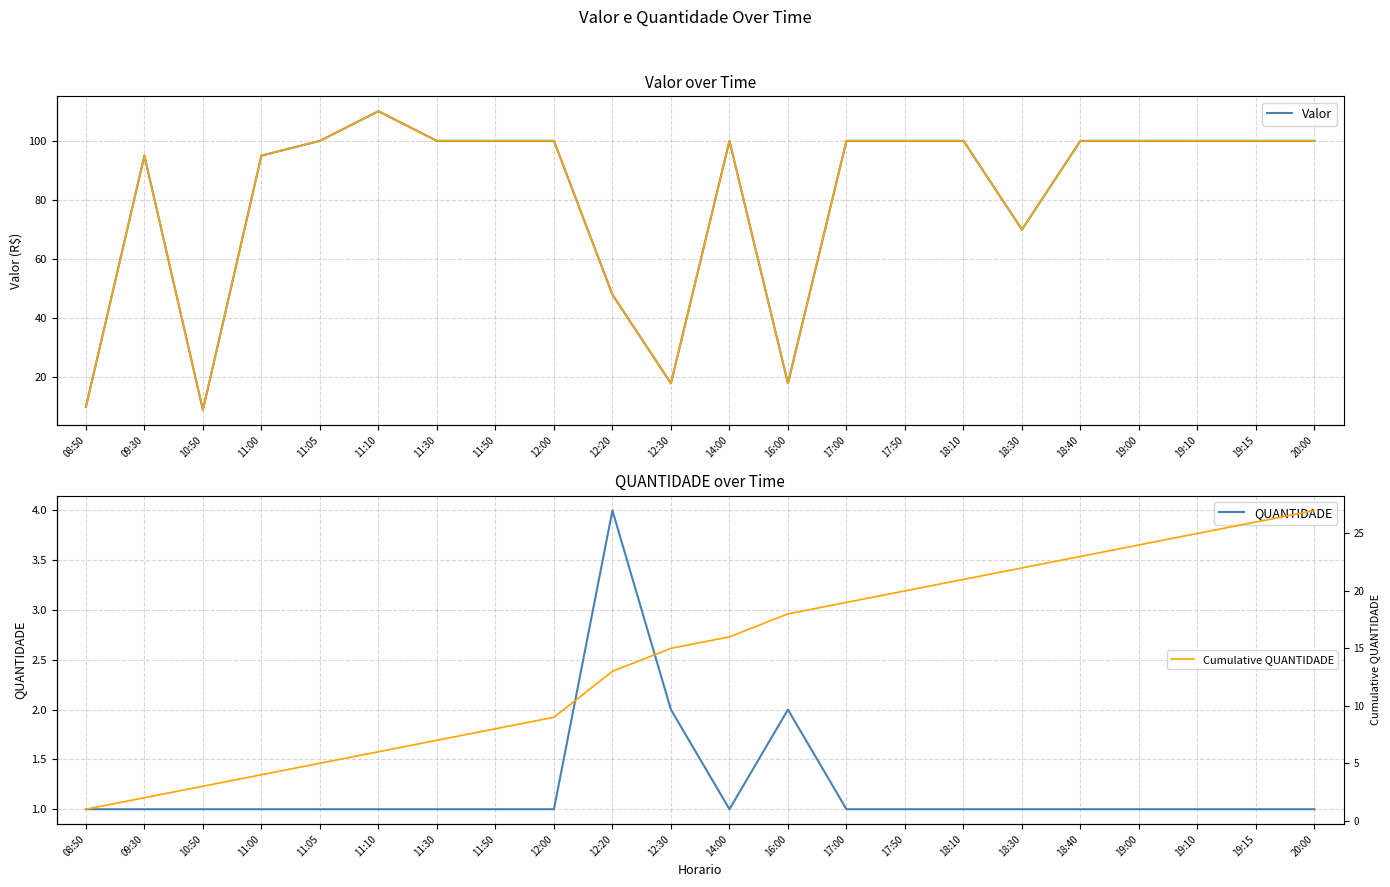

Read the QUANTIDADE value at 10:50.

1